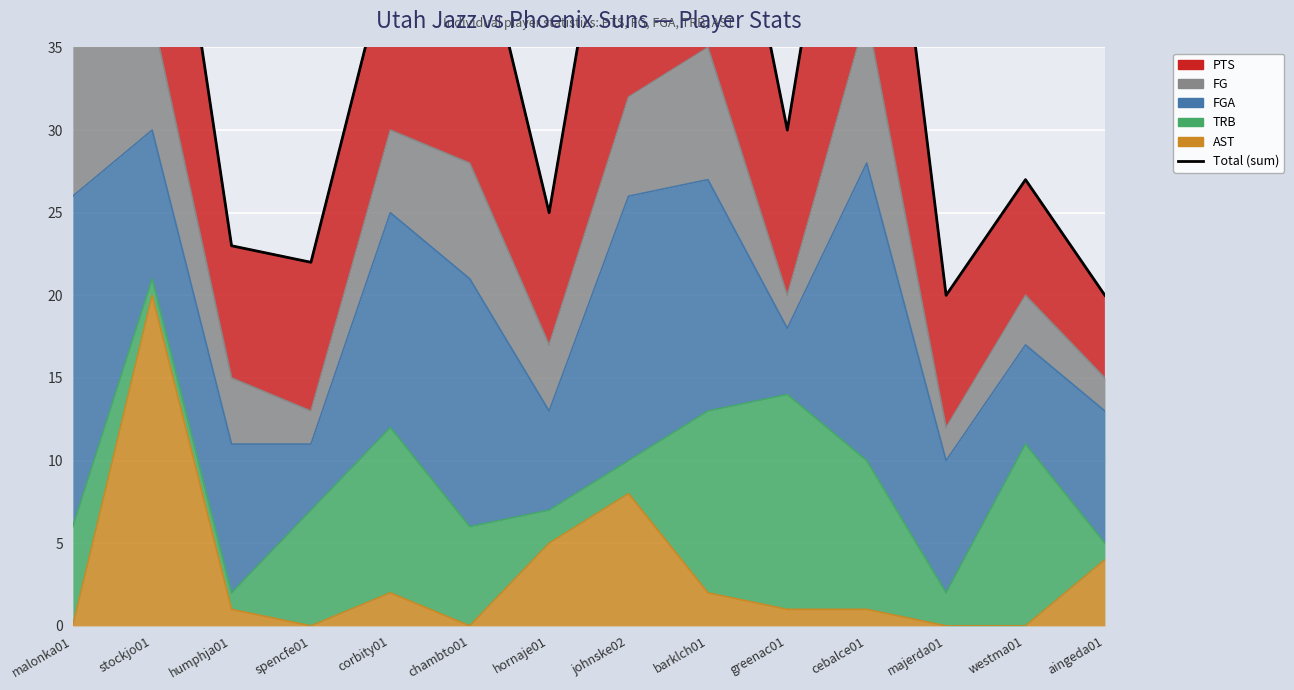

The value at stockjo01 is 55. True or false?

True